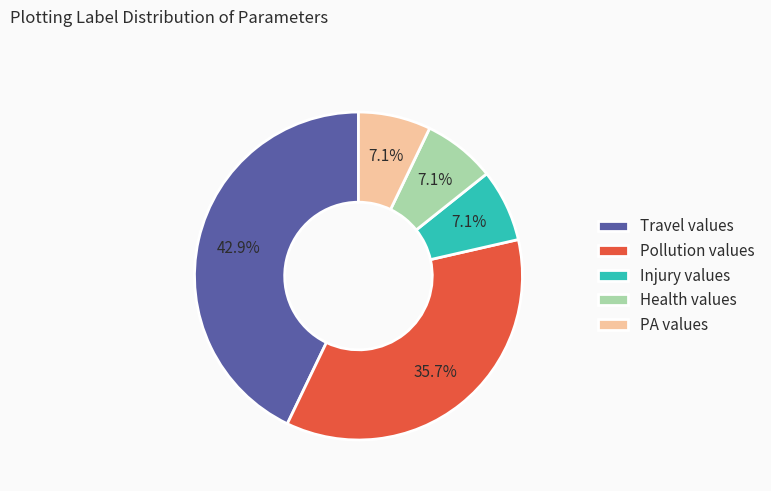

Does PA values account for over 50% of the chart?

No